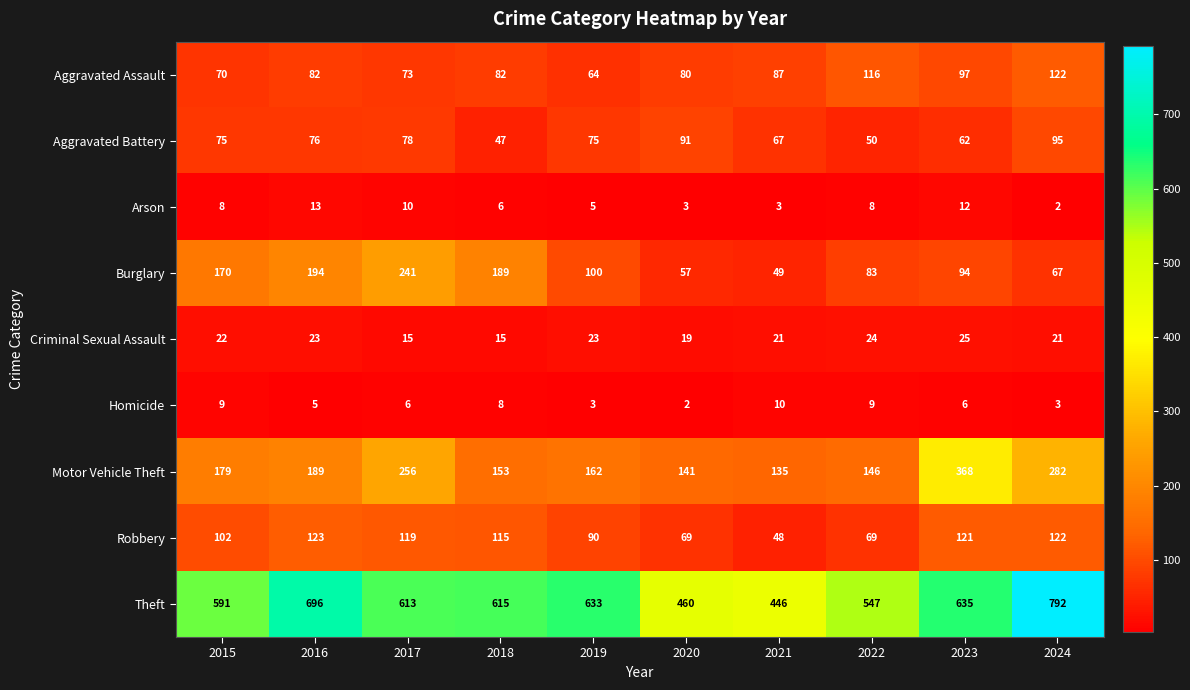

Read the Motor Vehicle Theft value at 2021.

135